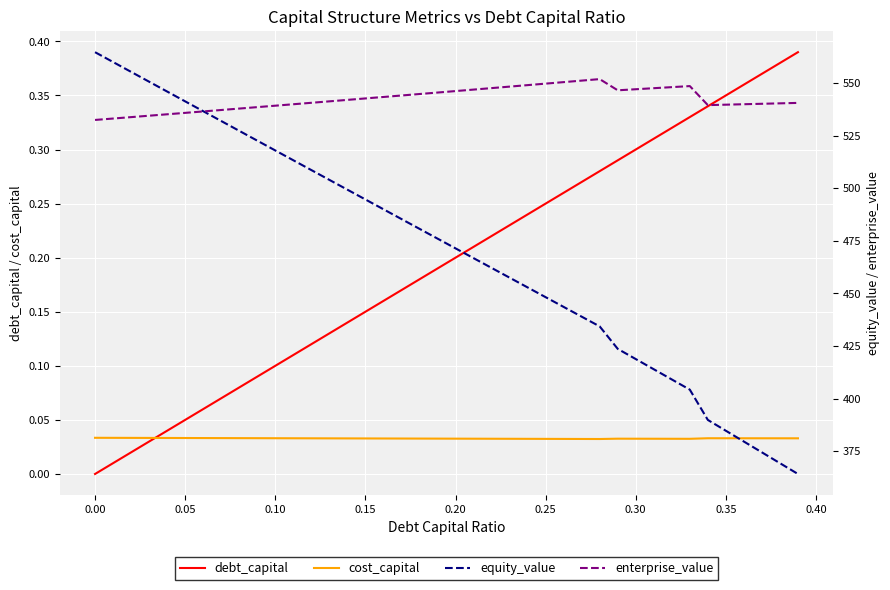

The debt_capital series shows 0.2 at 0.20. True or false?

True